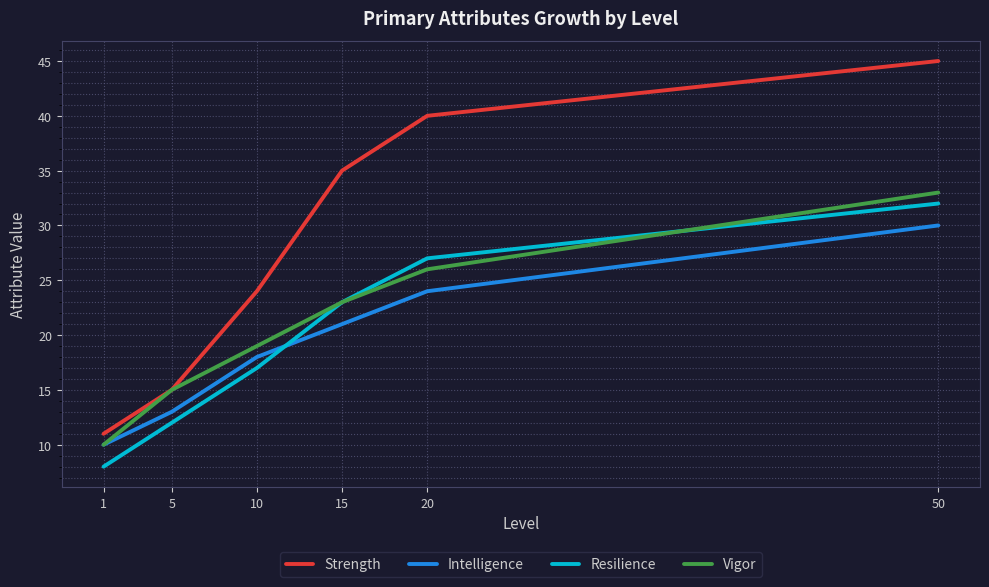

At which label does Strength reach its peak?

50